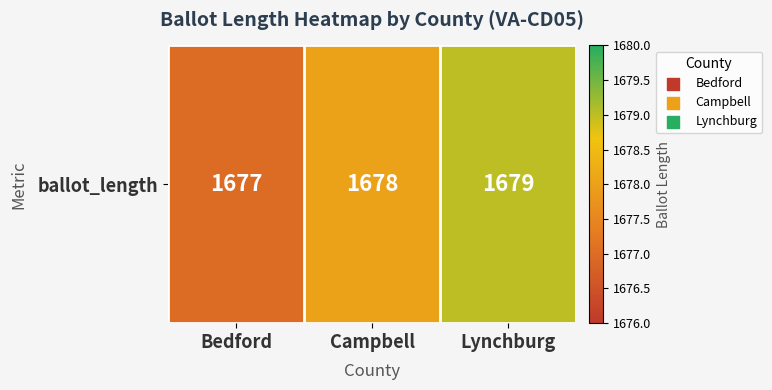

List the labels in order of value, smallest first.

Bedford, Campbell, Lynchburg